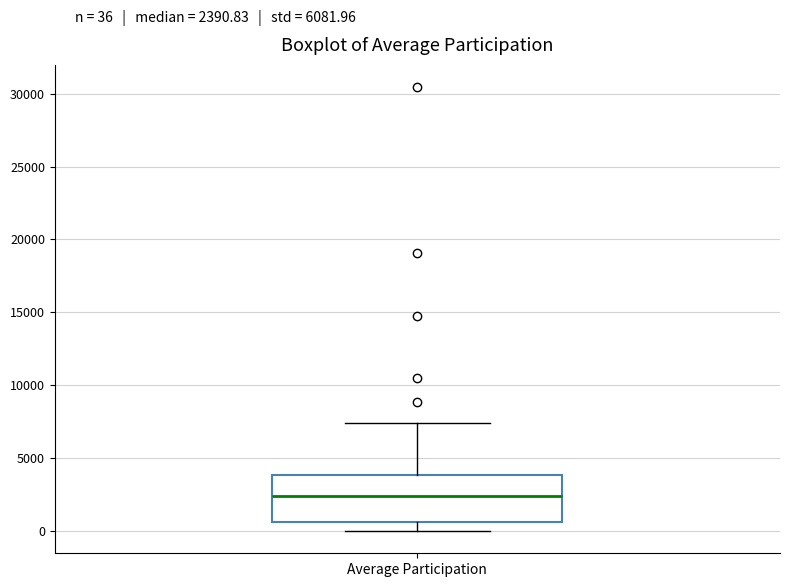

Where does the median line of the box for Average Participation sit on the y-axis? The values are not printed on the chart, so give them approximately, as read against the axis.

2500